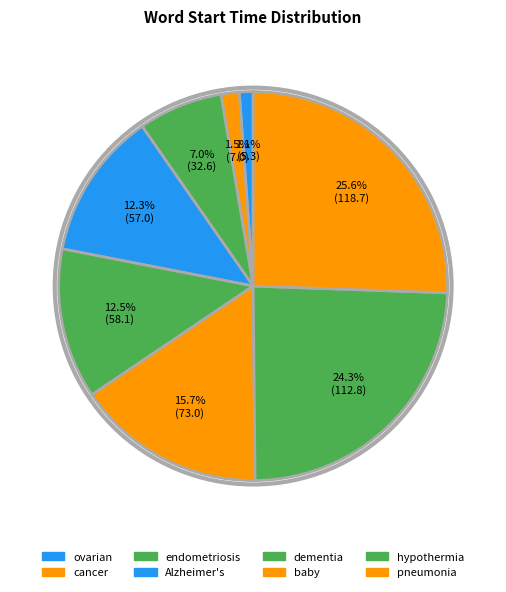

True or false: baby accounts for 29% of the total.

False